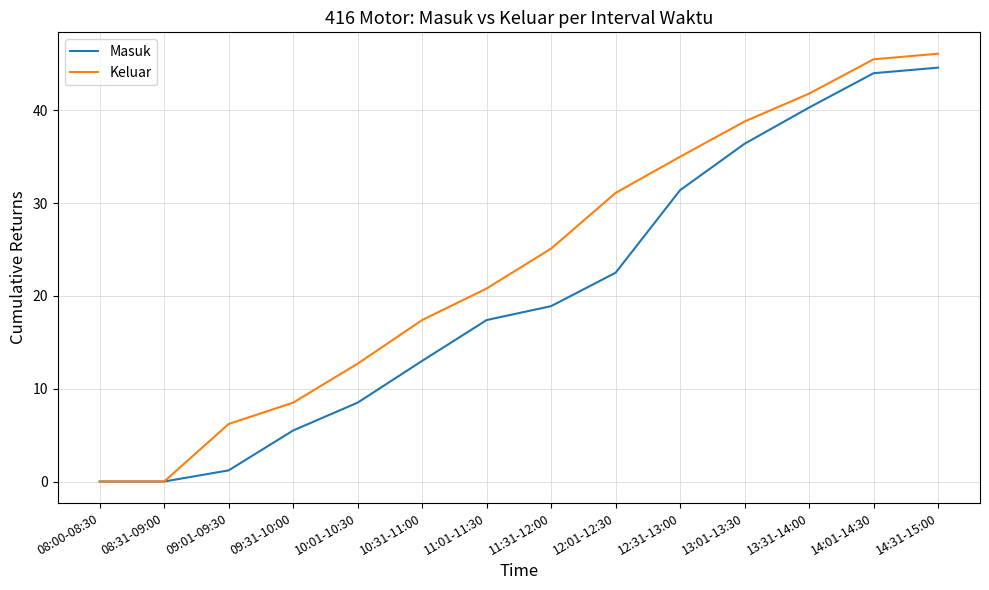

Reading left to right, extract all data points from this chart.

Masuk: 08:00-08:30=0.0	08:31-09:00=0.0	09:01-09:30=1.2	09:31-10:00=5.5	10:01-10:30=8.5	10:31-11:00=13.0	11:01-11:30=17.4	11:31-12:00=18.9	12:01-12:30=22.5	12:31-13:00=31.4	13:01-13:30=36.4	13:31-14:00=40.3	14:01-14:30=44.0	14:31-15:00=44.6
Keluar: 08:00-08:30=0.0	08:31-09:00=0.0	09:01-09:30=6.2	09:31-10:00=8.5	10:01-10:30=12.7	10:31-11:00=17.4	11:01-11:30=20.8	11:31-12:00=25.1	12:01-12:30=31.1	12:31-13:00=35.0	13:01-13:30=38.8	13:31-14:00=41.8	14:01-14:30=45.5	14:31-15:00=46.1